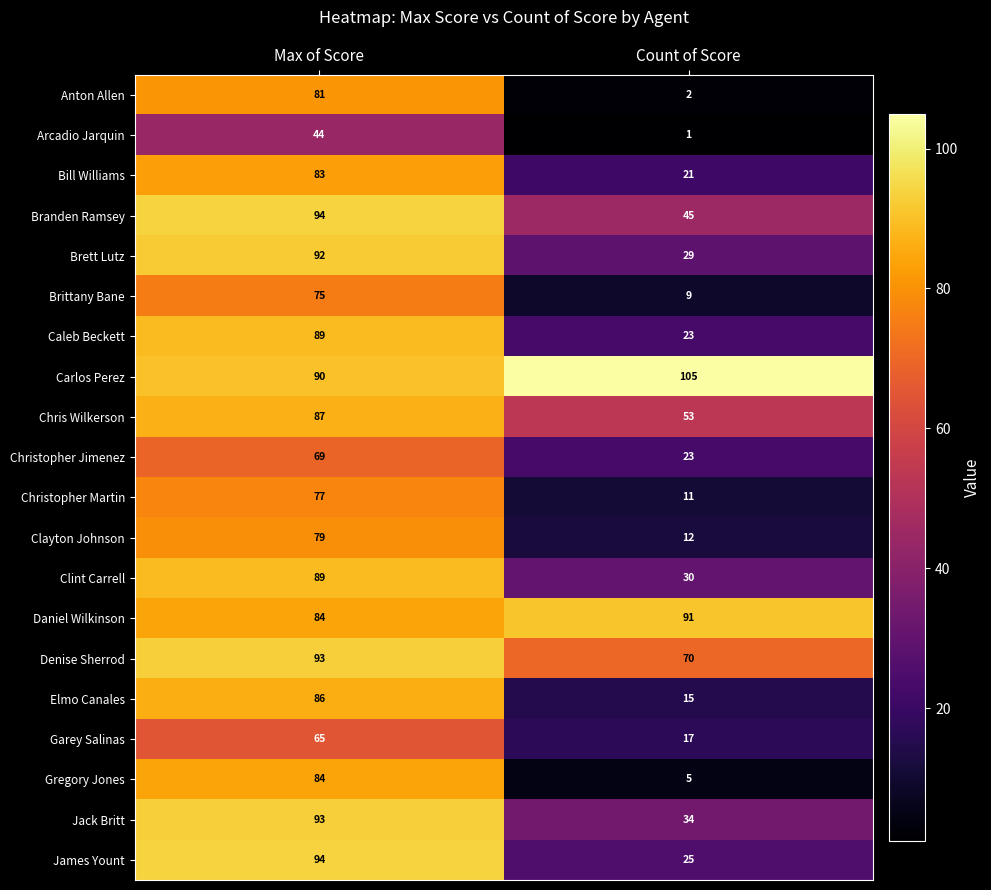

Which series has the largest total across all categories?

Carlos Perez